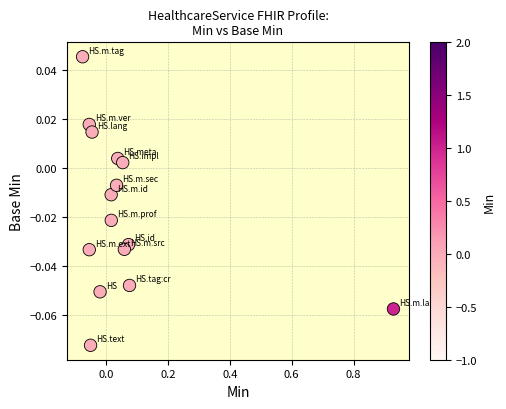

What is the range of X values (max minus min)?

1.0